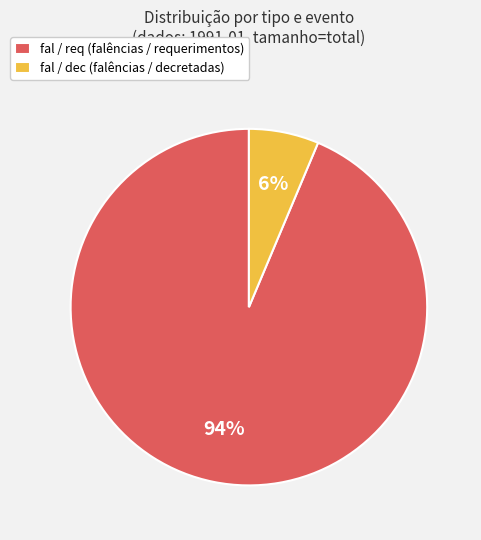

True or false: fal / dec (falências / decretadas) accounts for 1% of the total.

False